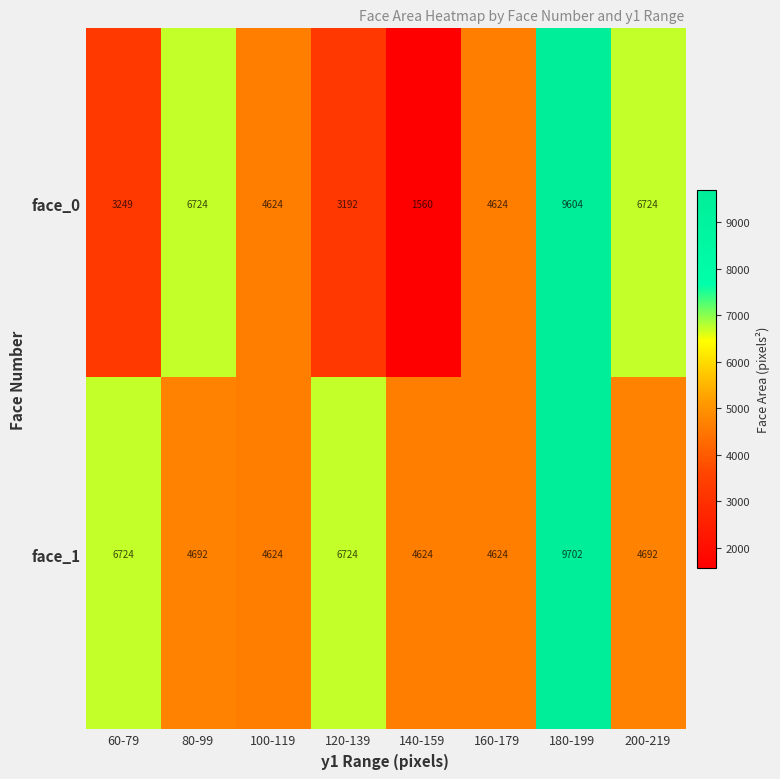

Rank the series at 120-139 from highest to lowest value.

face_1, face_0